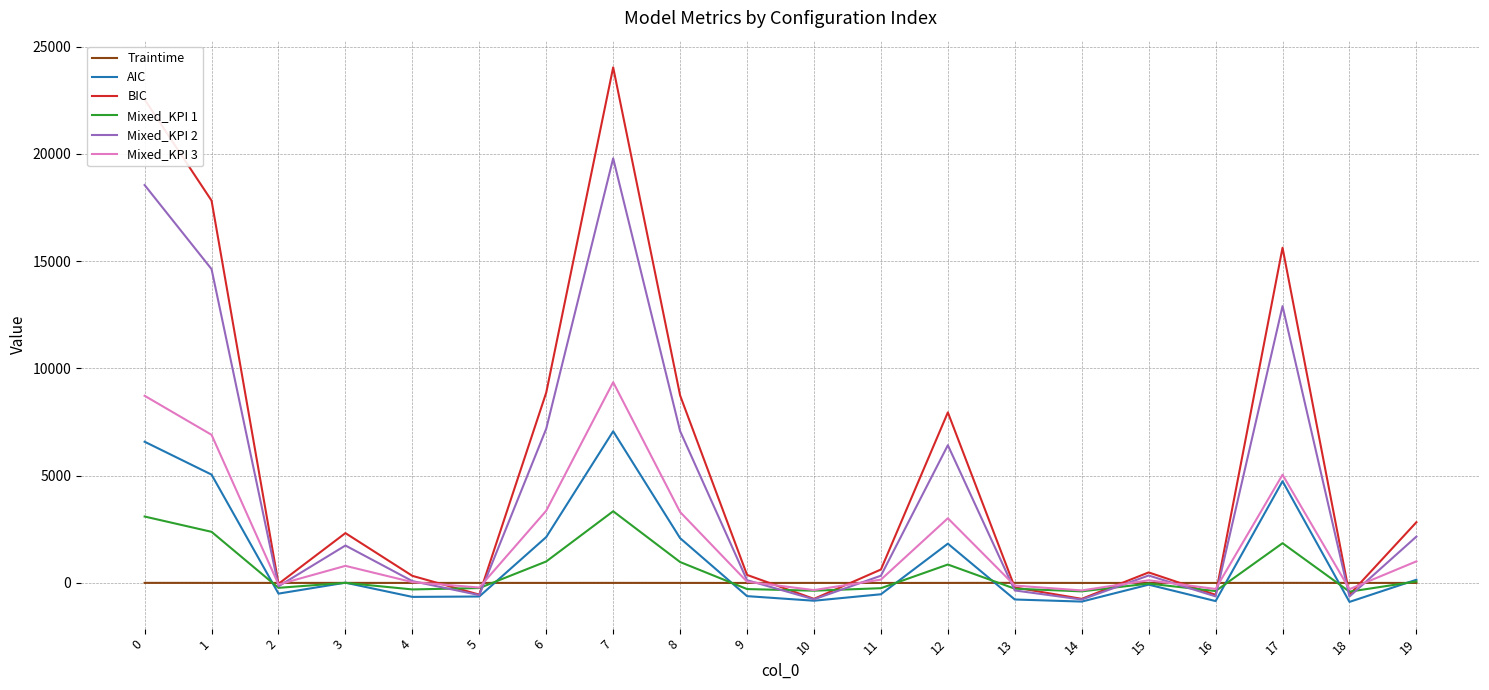

What is the difference between the maximum and minimum values in the AIC series?

7954.2